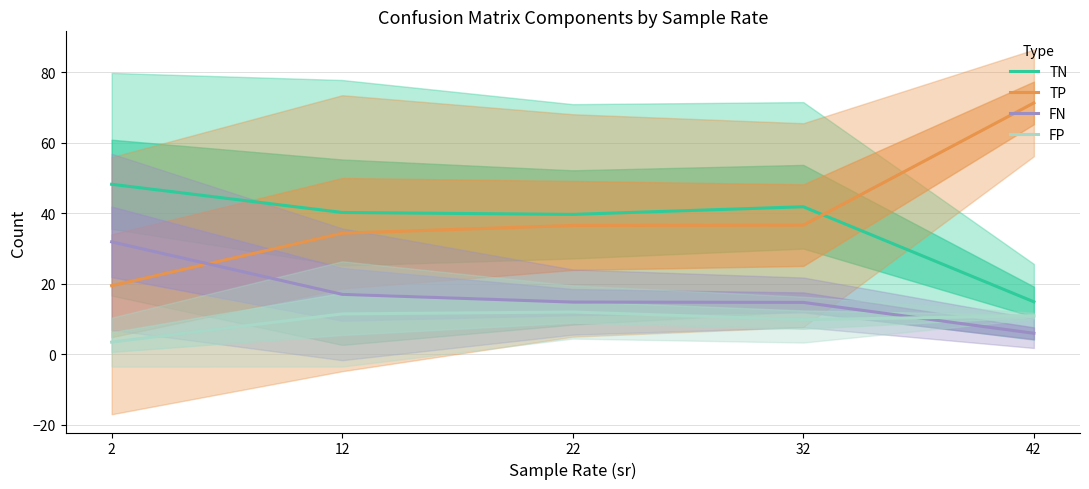

What is the minimum value for FP?

3.4